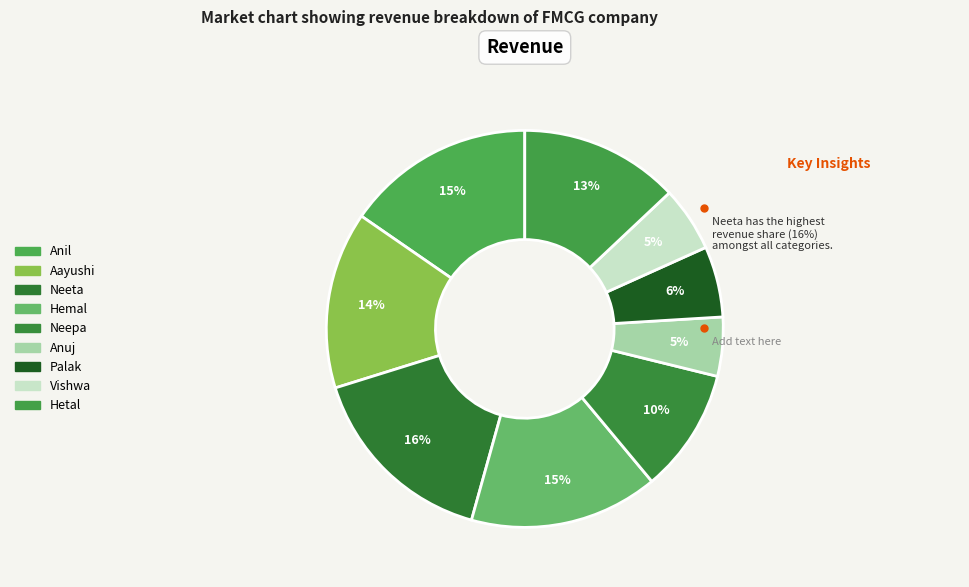

How many segments does this pie chart have?

9